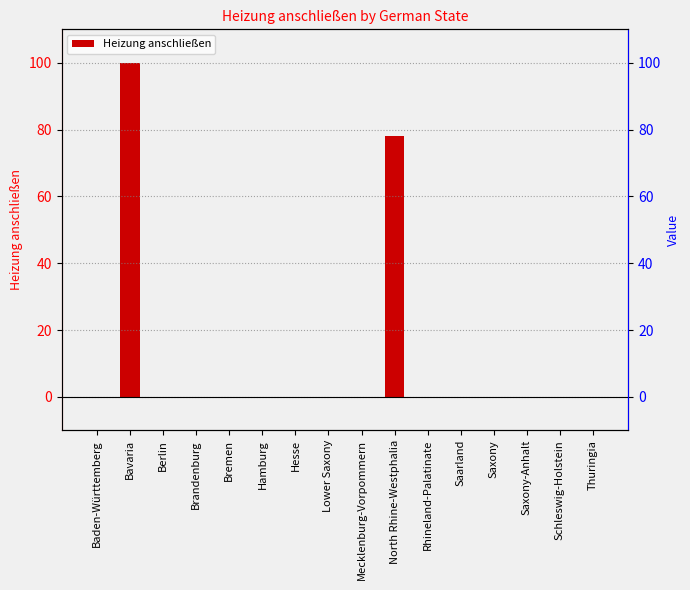

How many data points does each series have?

16